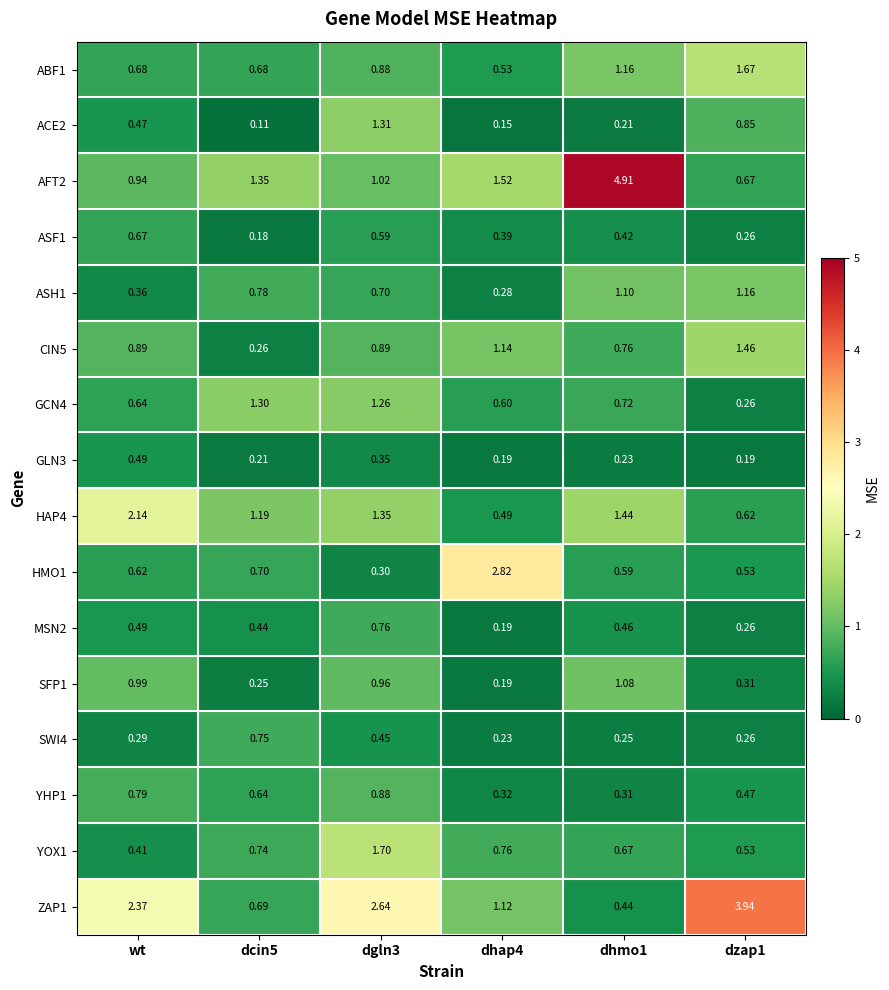

Is the value of MSN2 at dhmo1 greater than the value of HAP4 at wt?

No